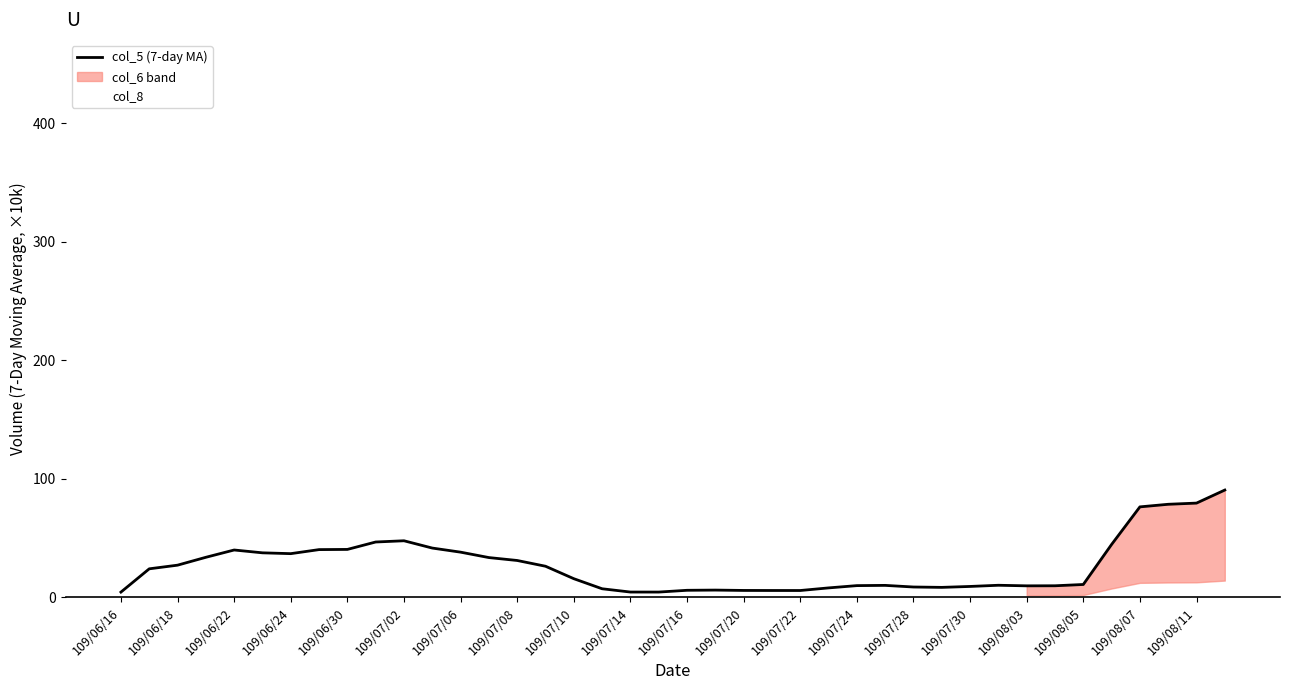

What is the value of the col_8 point at the 15th from the left?

28.0